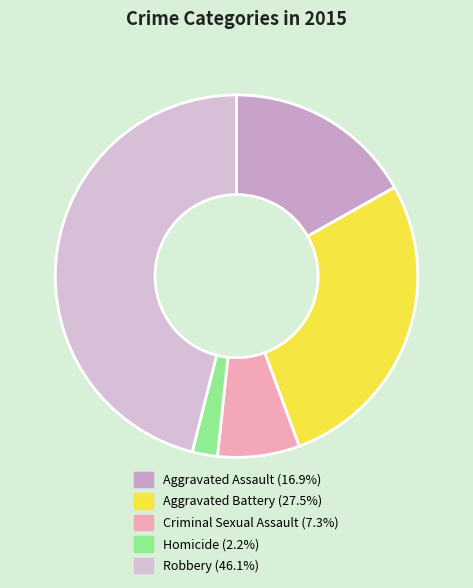

Does Criminal Sexual Assault represent more than half of the total?

No